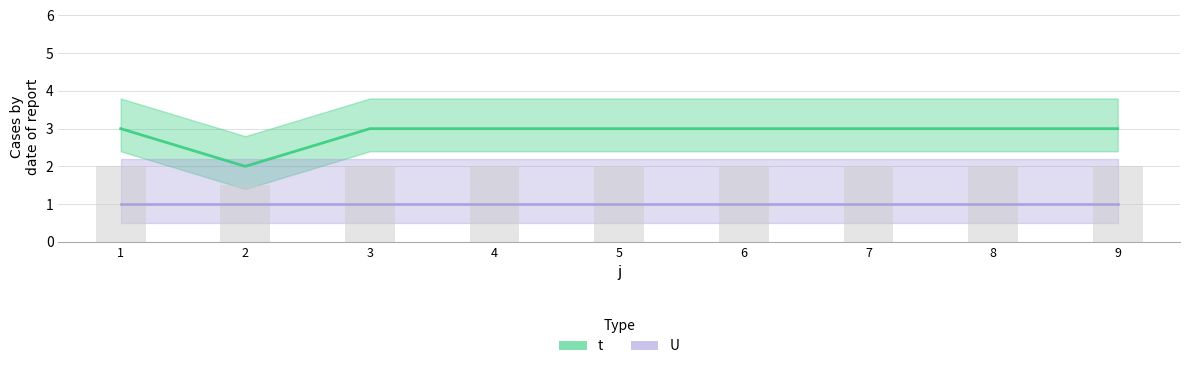

Count the number of categories in the chart.

9